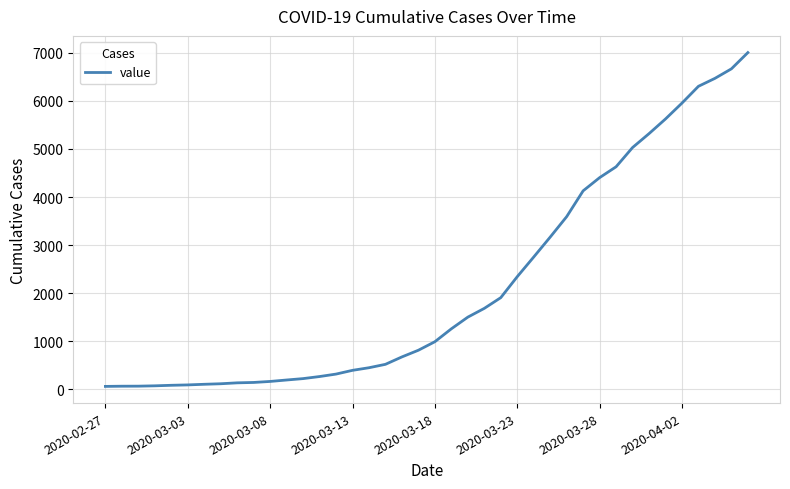

What is the maximum value shown in the chart?

7004